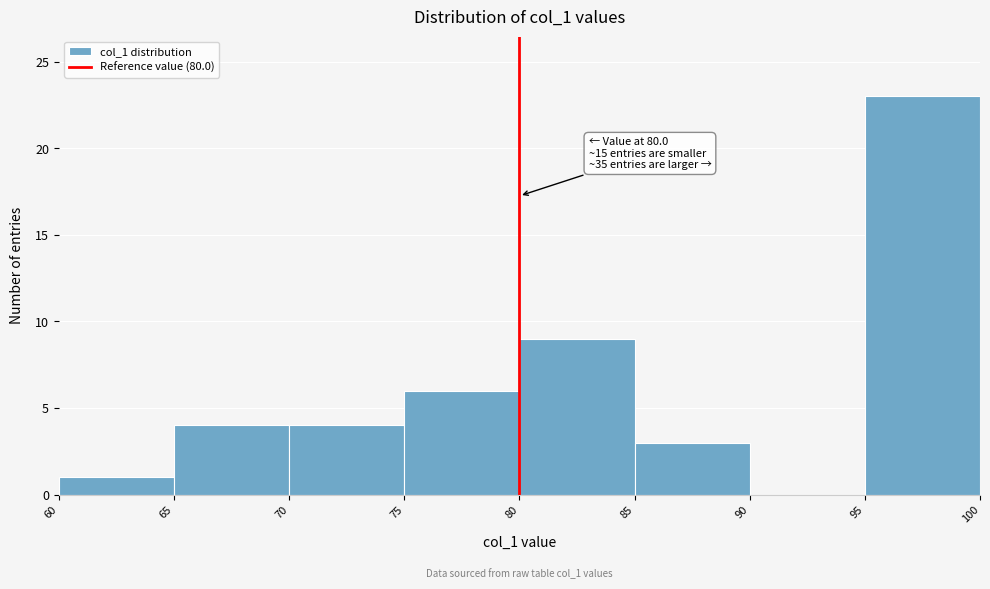

Which range on the x-axis has the tallest bar?

95 to 100